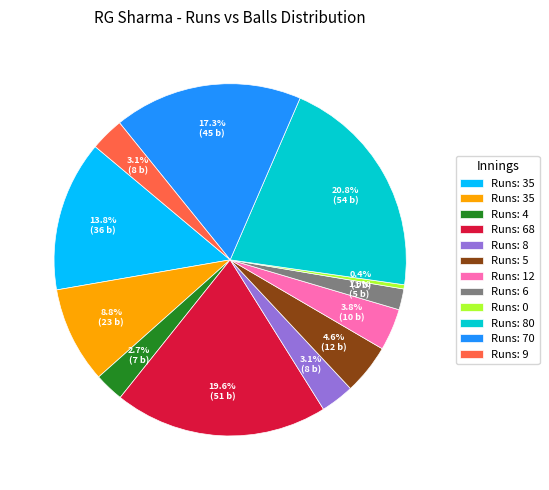

How many slices are in this pie chart?

12